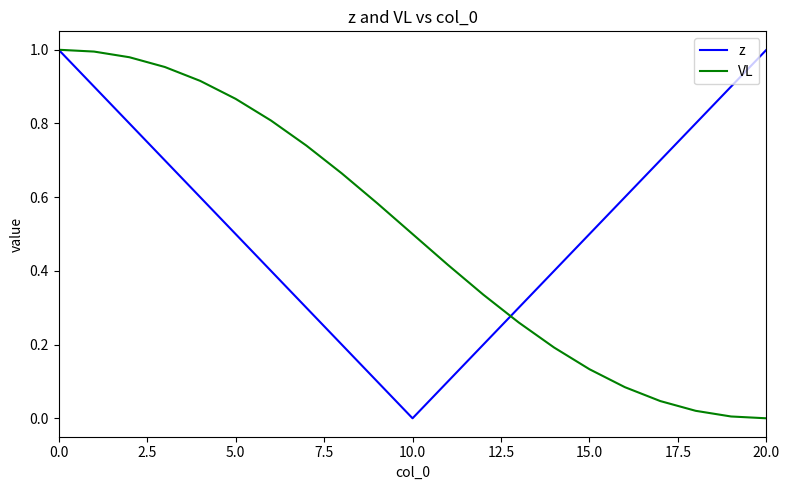

Does the chart display data point markers on the line(s)?

No